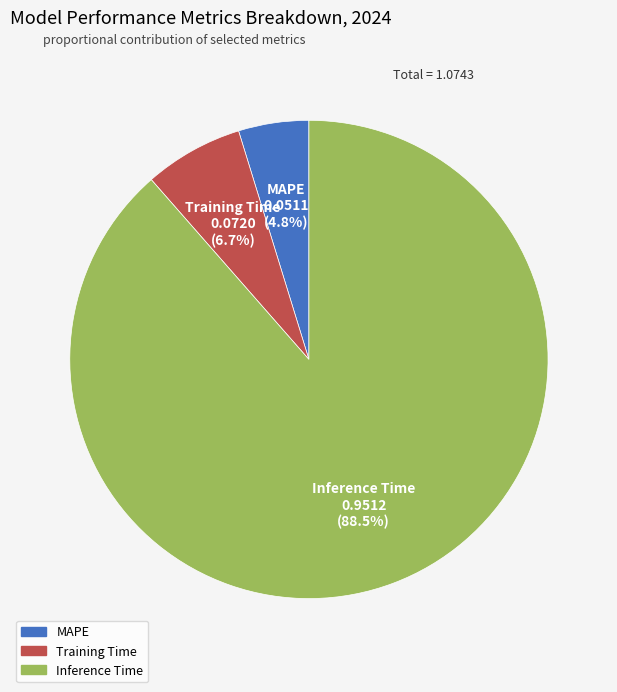

To the nearest percent, what is the difference between the largest and smallest slice percentages?

84%